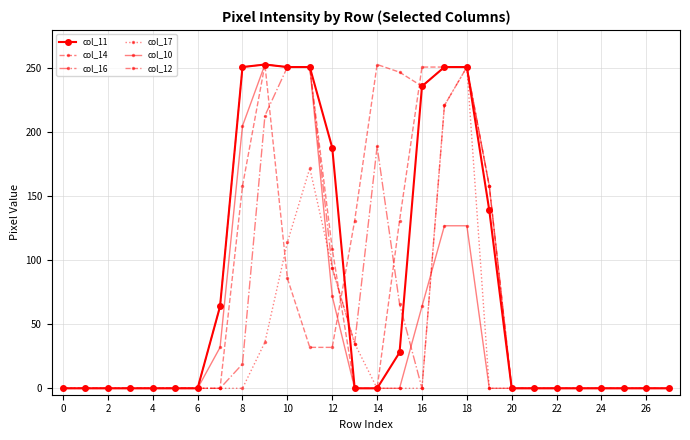

Count the number of categories in the chart.

28